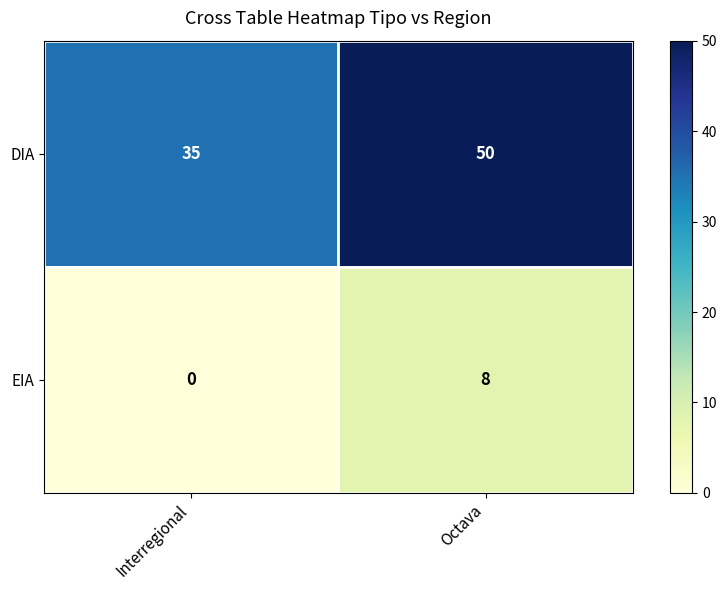

List the series in order of their overall mean, highest first.

DIA, EIA